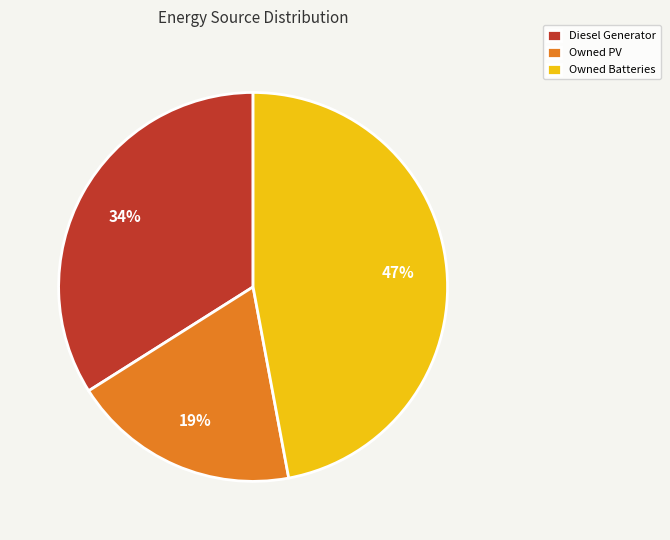

Count the number of slices in the pie.

3